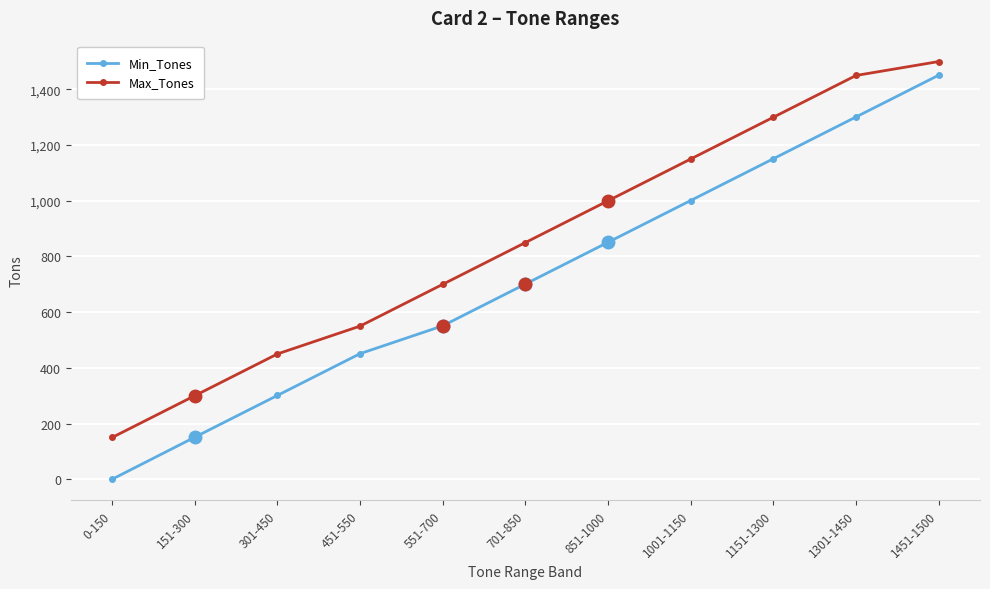

How many data points does each series have?

11